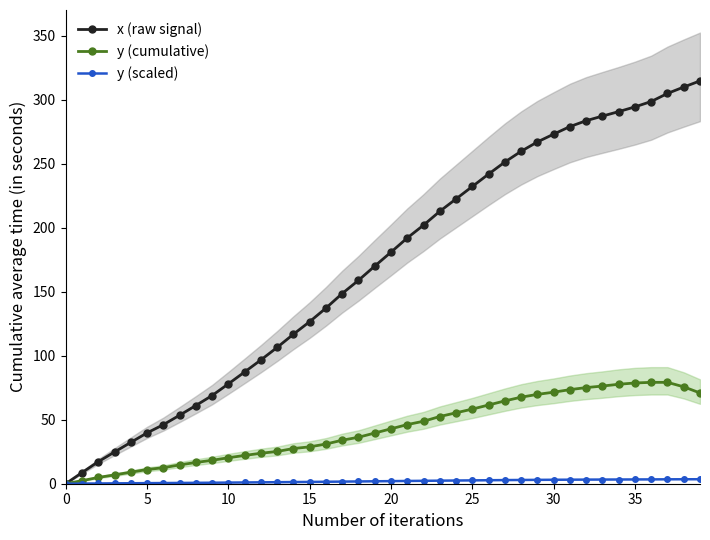

The value of y (cumulative) at 16 is 11.9. True or false?

False